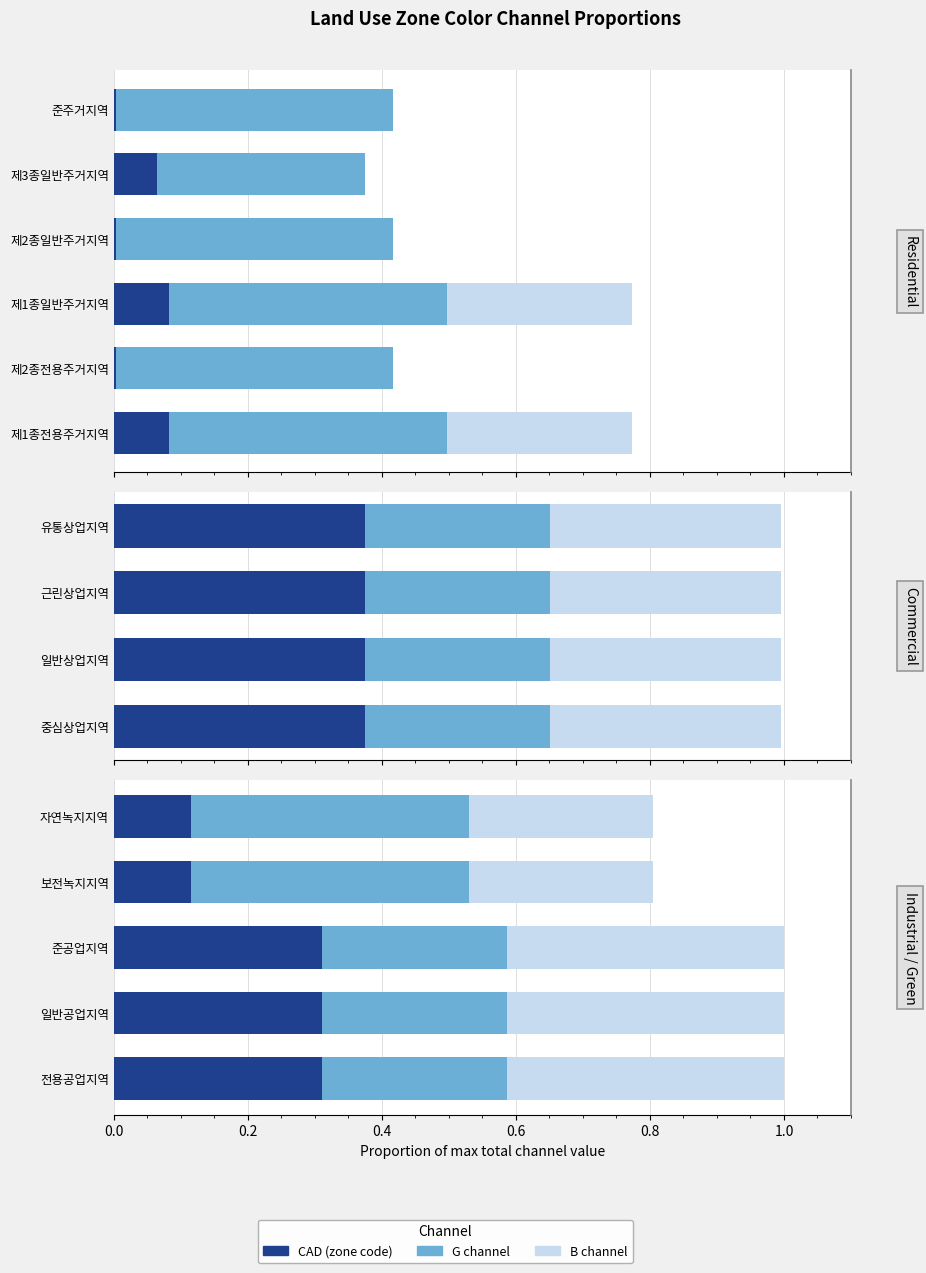

The value of B at 보전녹지지역 is 0.4. True or false?

False